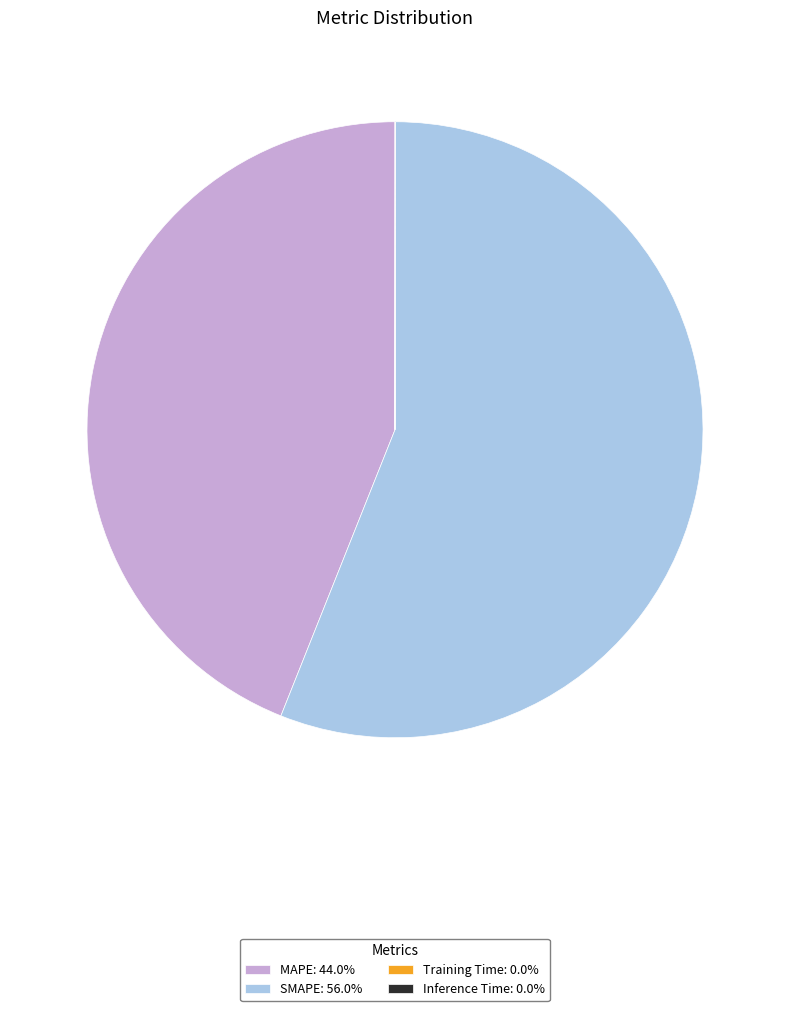

Does any single category account for the majority?

Yes